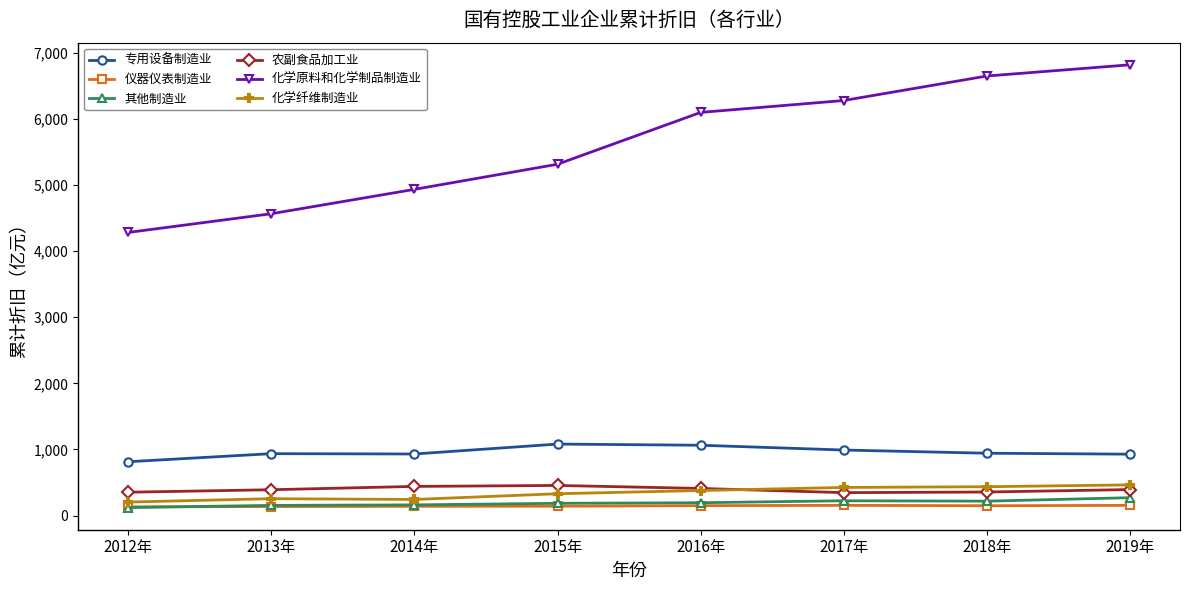

Is the value of 化学原料和化学制品制造业 at 2015年 greater than the value of 其他制造业 at 2015年?

Yes